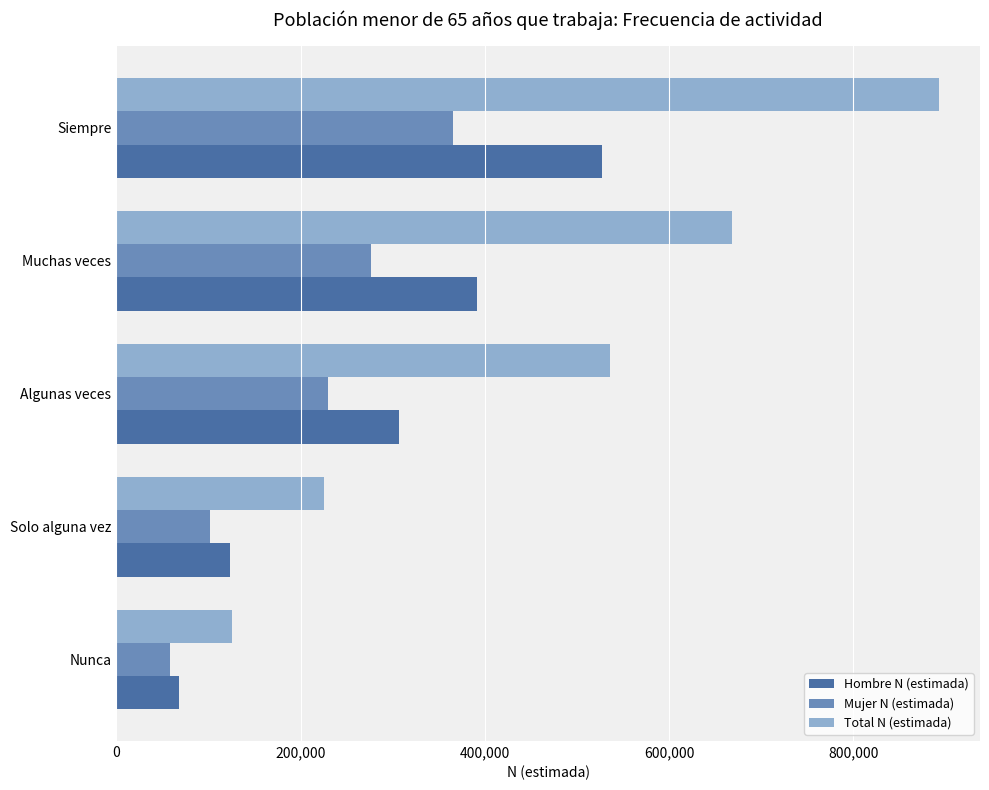

At which category is the sum across all series the highest?

Siempre